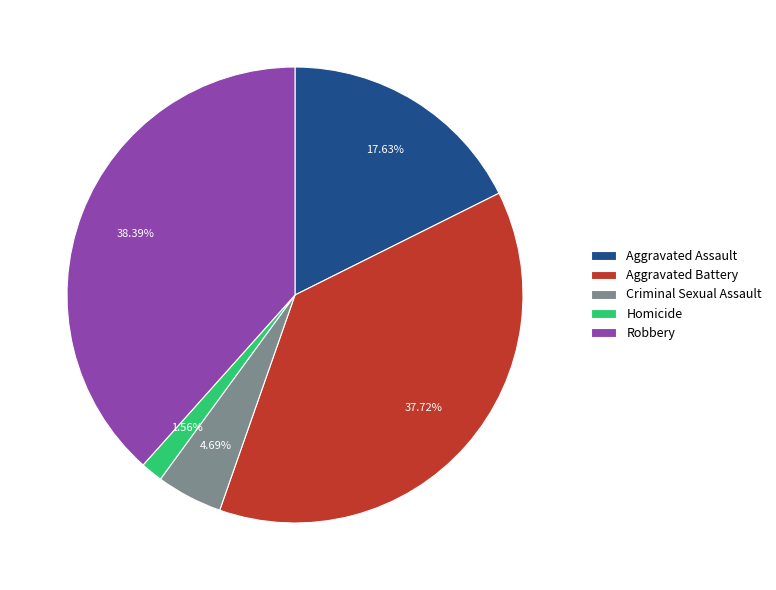

What is the ratio of the value at Aggravated Battery to the value at Criminal Sexual Assault?

8.0